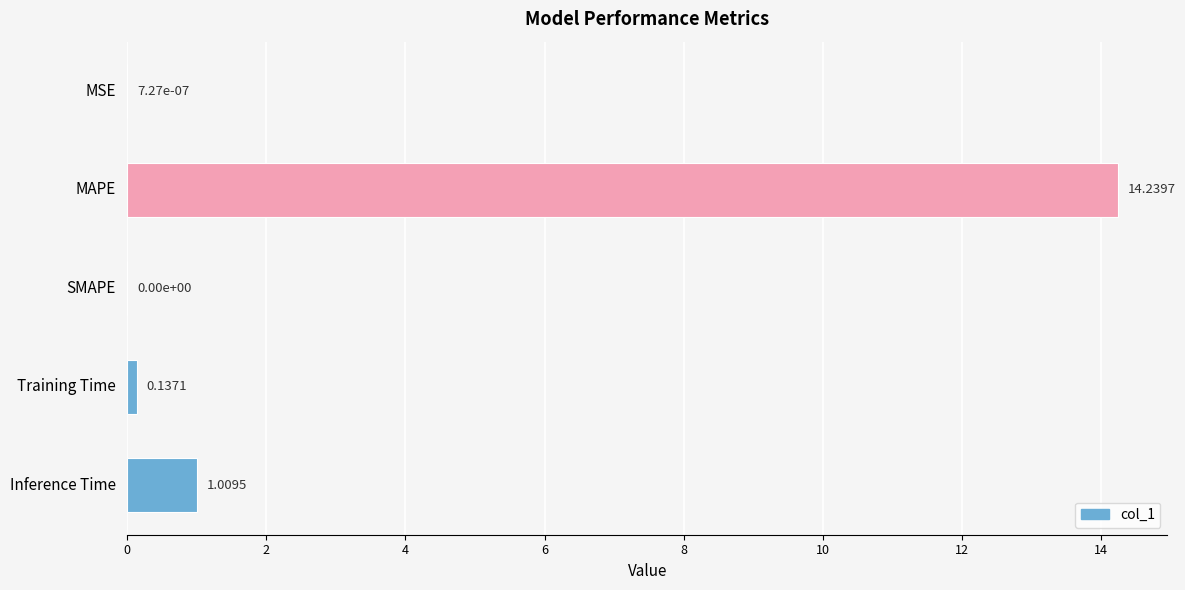

What is the maximum value shown in the chart?

14.2